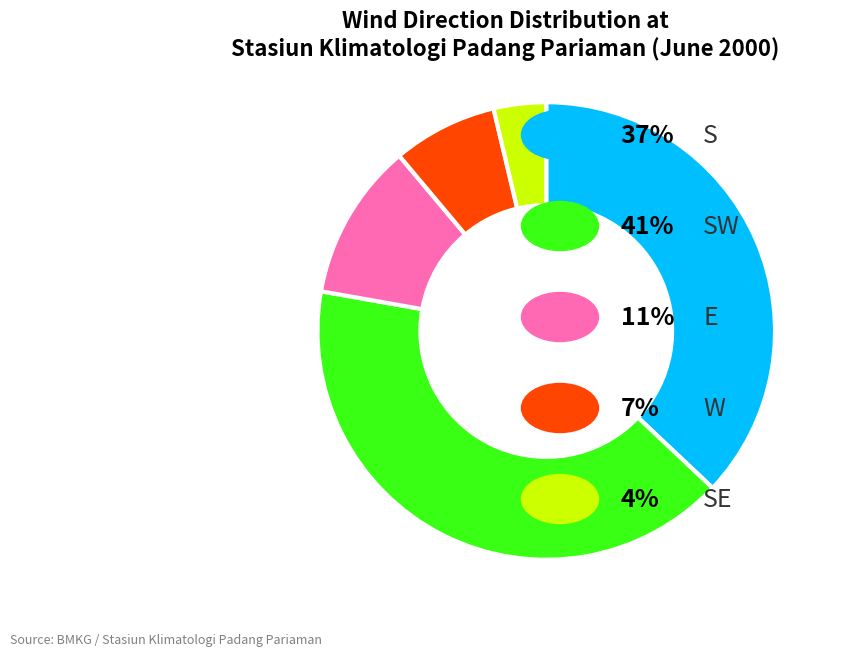

Does any single category account for the majority?

No